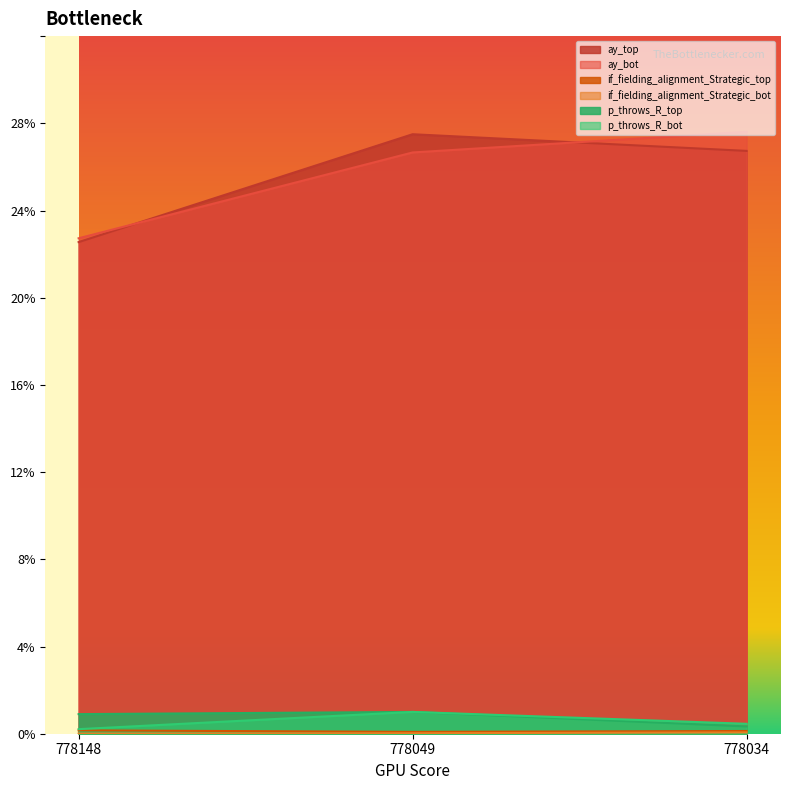

Where does the ay_top series first go above 26?

778049